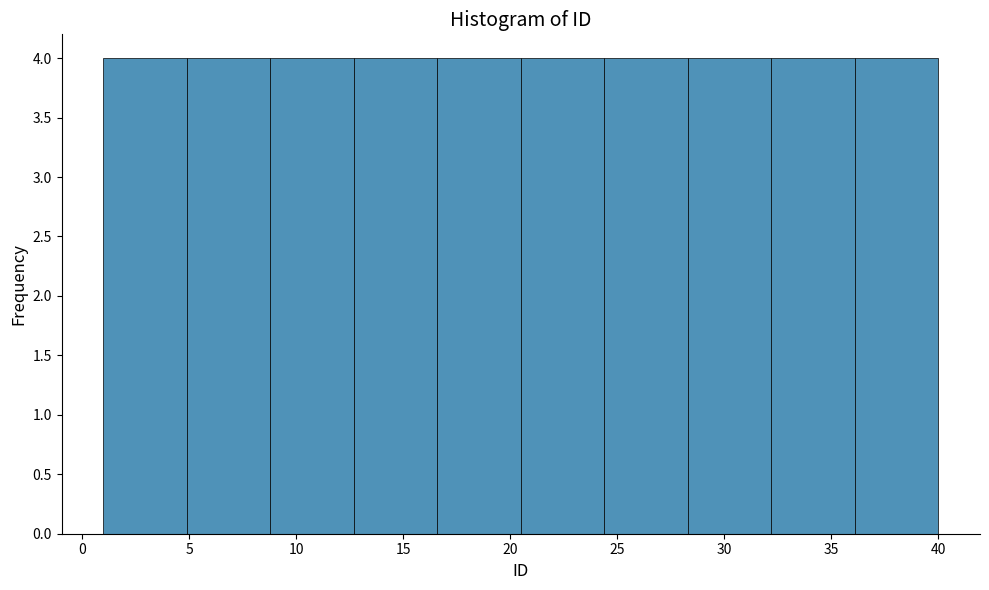

Reading left to right, list every bar in this chart as the range it spans on the x-axis followed by its height. Neither the bar edges nor the heights are printed on the chart, so give them approximately, as read against the axes.

1.0 to 4.9: 4
4.9 to 8.8: 4
8.8 to 12.7: 4
12.7 to 16.6: 4
16.6 to 20.5: 4
20.5 to 24.4: 4
24.4 to 28.3: 4
28.3 to 32.2: 4
32.2 to 36.1: 4
36.1 to 40.0: 4